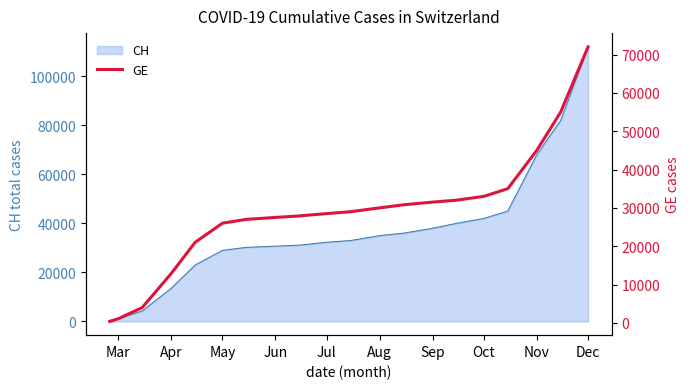

What is the maximum value for CH?

112000